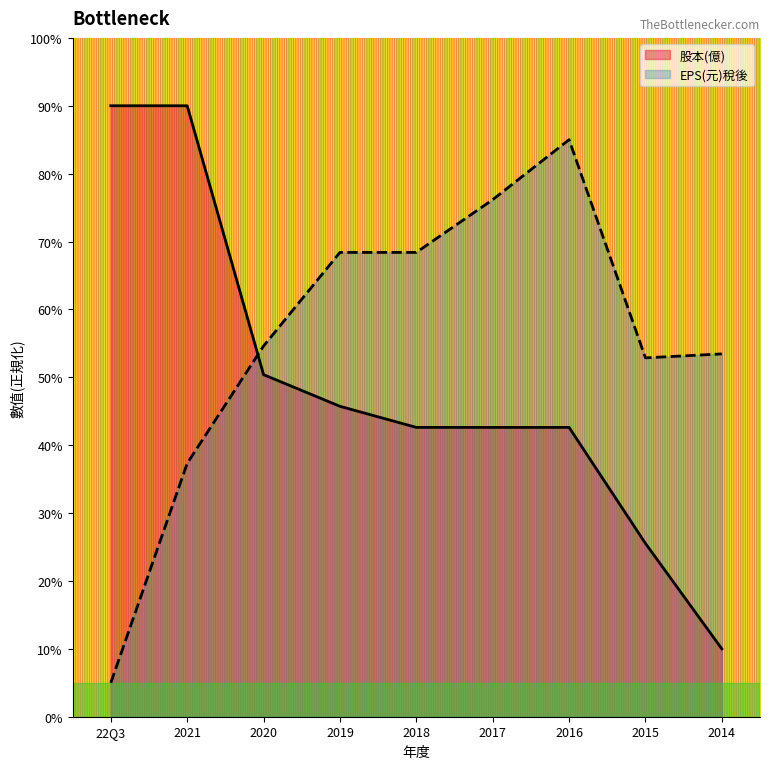

Reading left to right, what are all the values shown in this chart?

股本(億): 90.0	90.0	50.4	45.7	42.6	42.6	42.6	25.5	10.0
EPS(元)稅後: 5.0	37.3	54.6	68.4	68.4	76.2	85.0	52.9	53.4